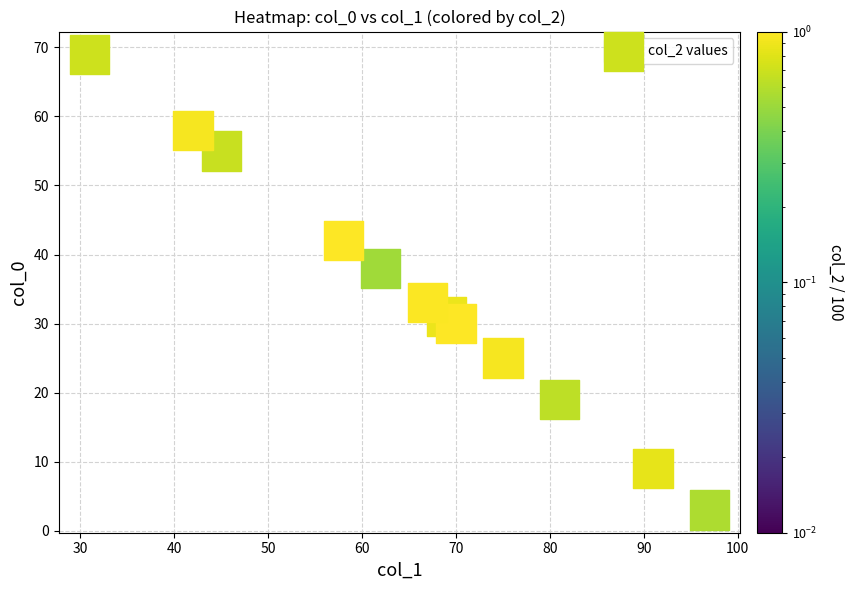

What is the range of Y values (max minus min)?

66